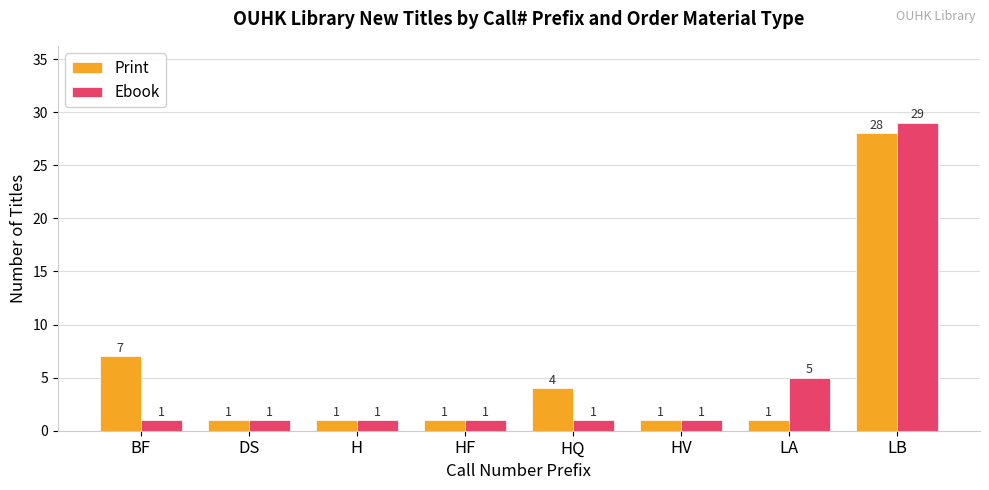

How many groups of bars are there?

8